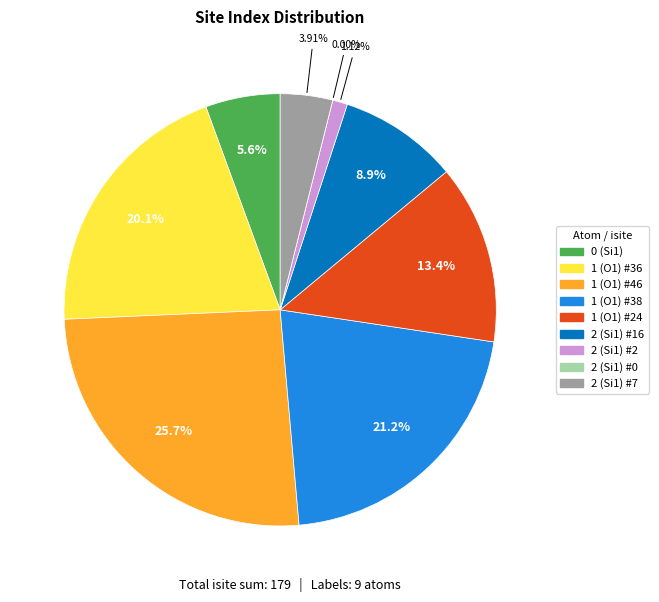

Is the sum of 2 (Si1) #7 and 2 (Si1) #0 greater than half?

No